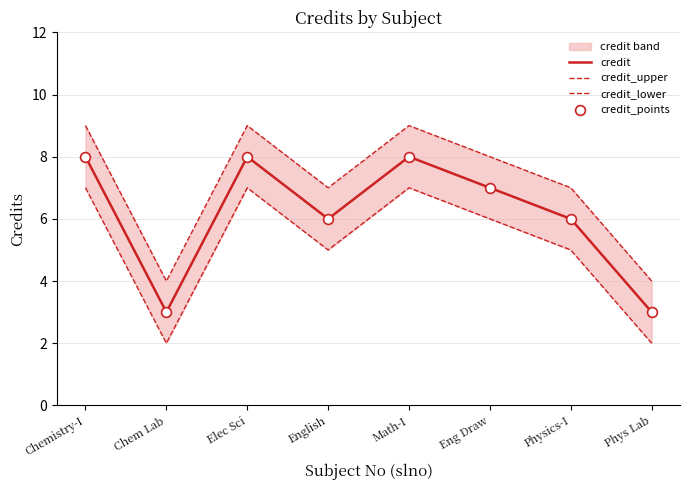

Is the value of credit_points at Elec Sci greater than the value of credit_upper at Elec Sci?

No